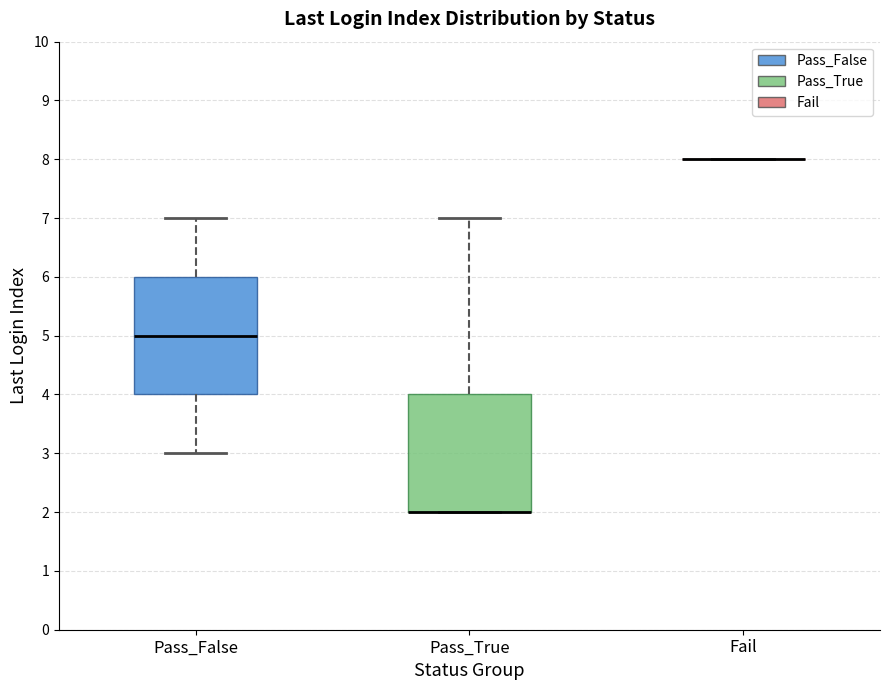

Where is the lower edge of the box for Pass_False on the y-axis? The values are not printed on the chart, so give them approximately, as read against the axis.

4